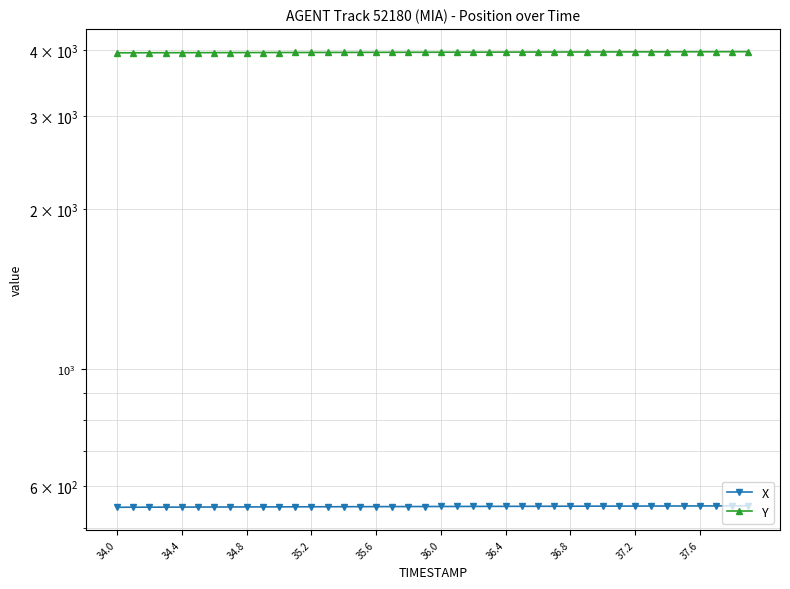

True or false: Y and X intersect in this chart.

False